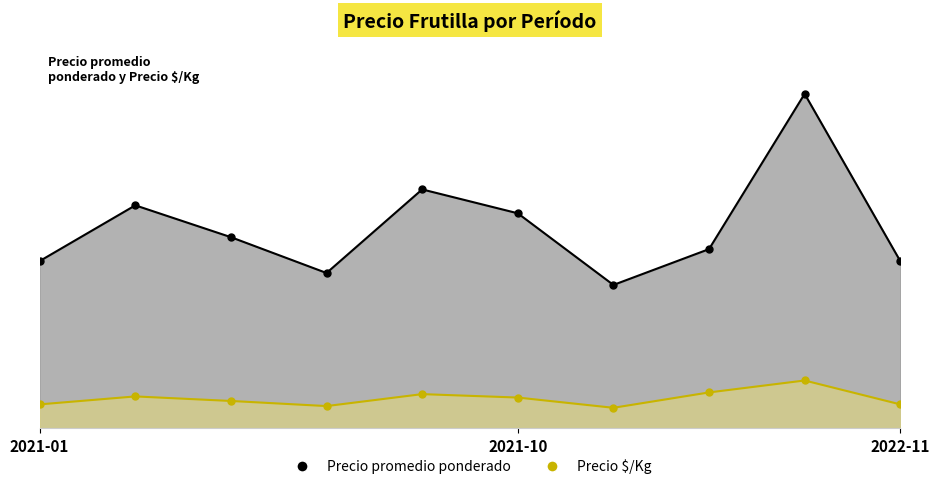

How many series are shown in this chart?

2